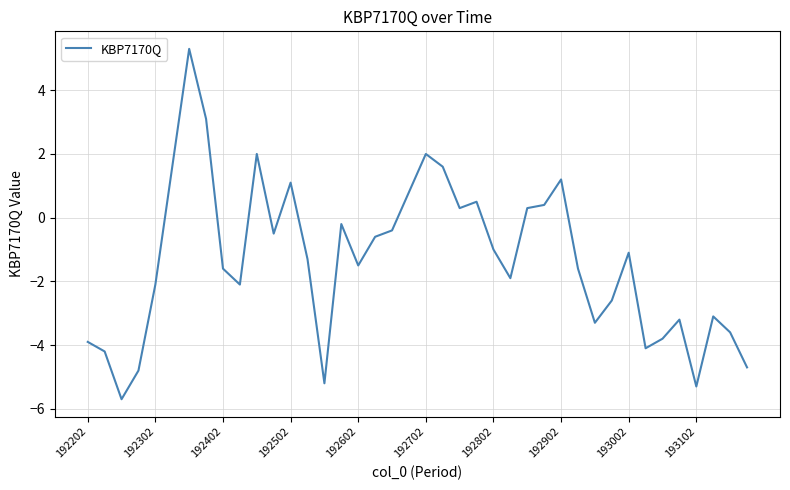

What is the maximum value shown in the chart?

5.3